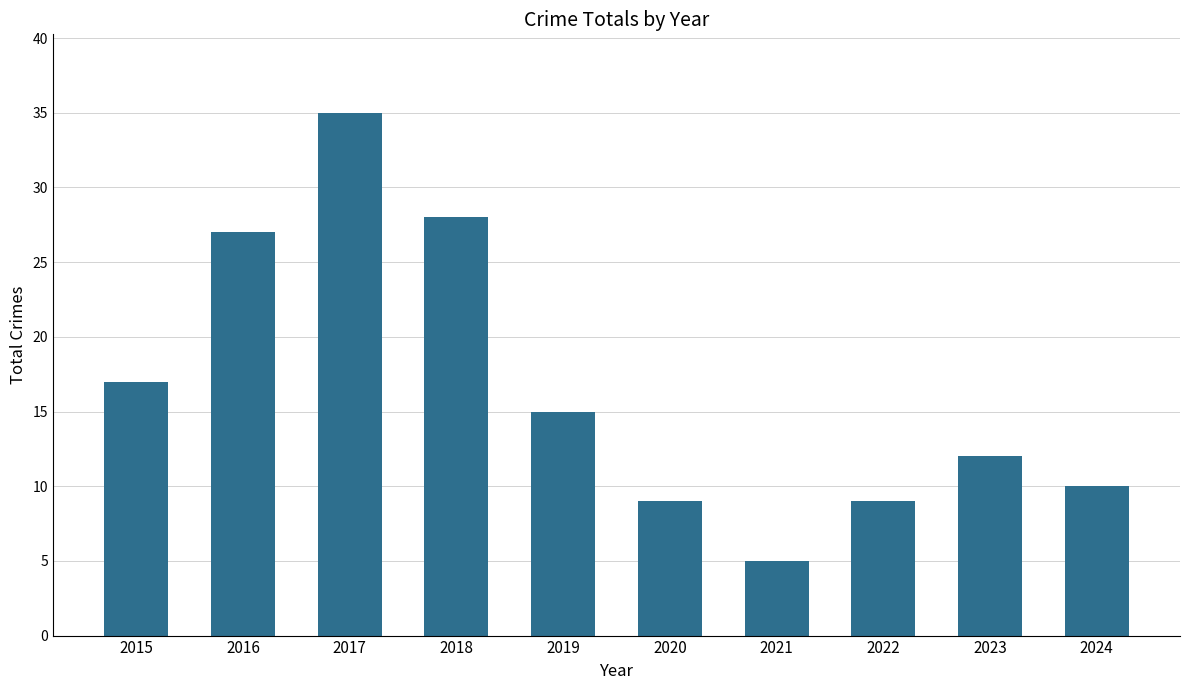

What is the change in value from 2018 to 2022?

-19